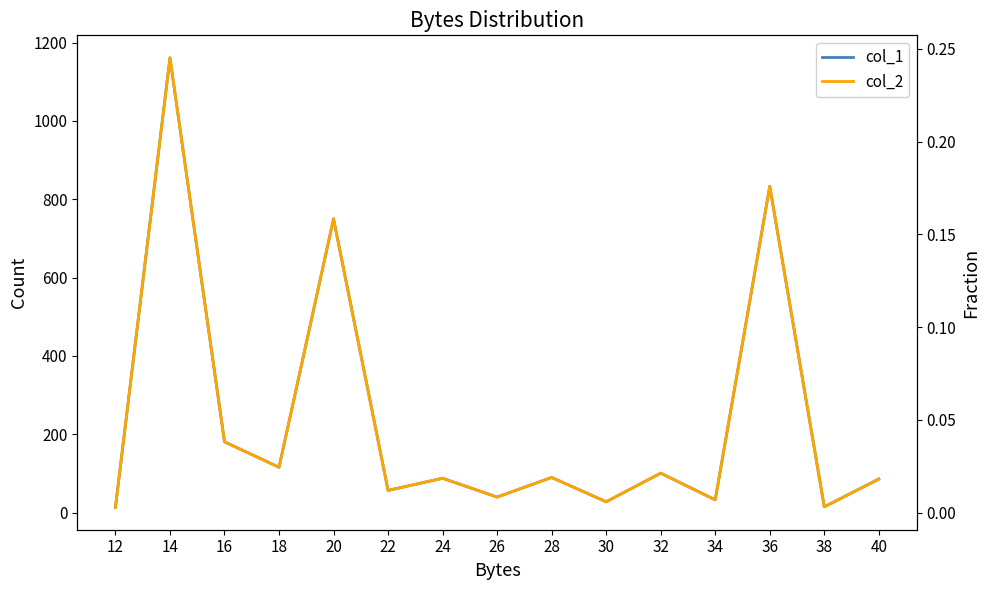

Where is the first local maximum for col_1?

14